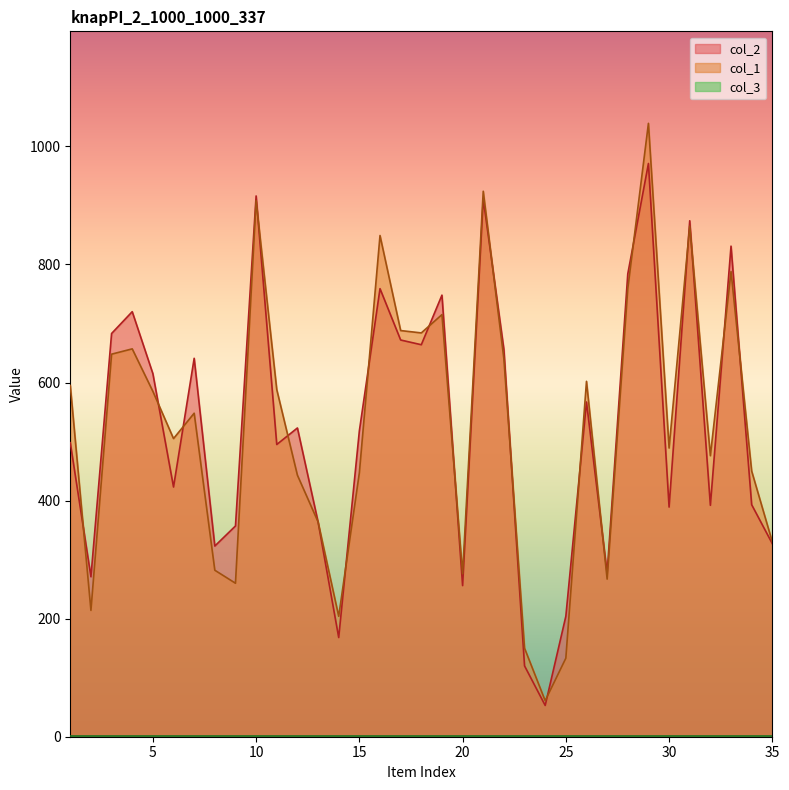

Which series changed the most between 28 and 34?

col_2